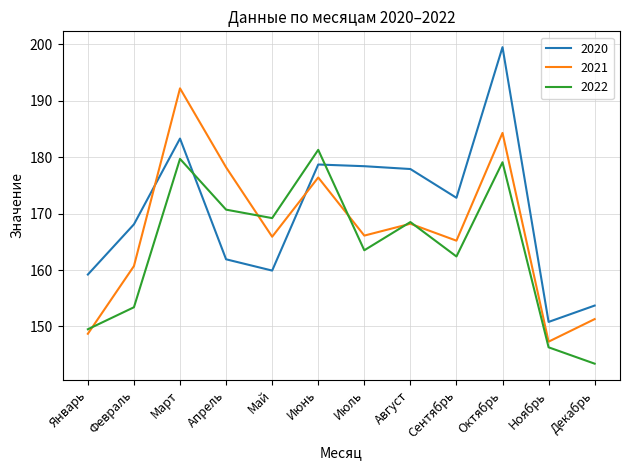

After their last crossing, which series has the higher values: 2021 or 2020?

2020